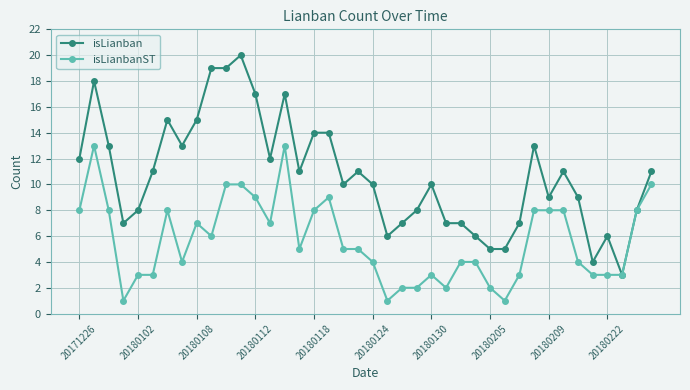

Which series has the largest total across all categories?

isLianban